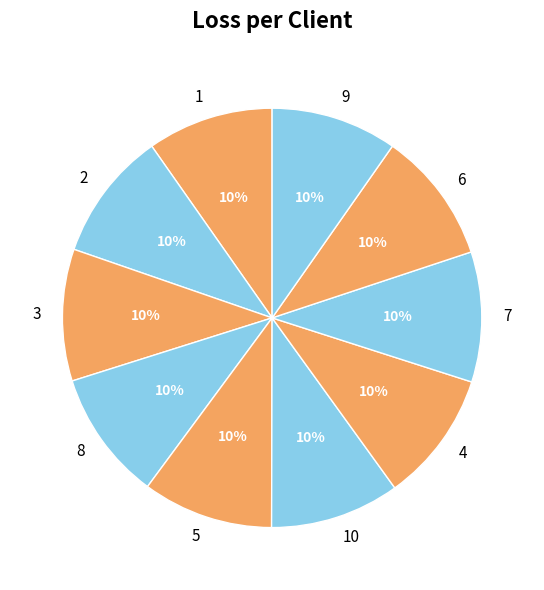

To the nearest percent, what percentage of the pie is 8?

10%